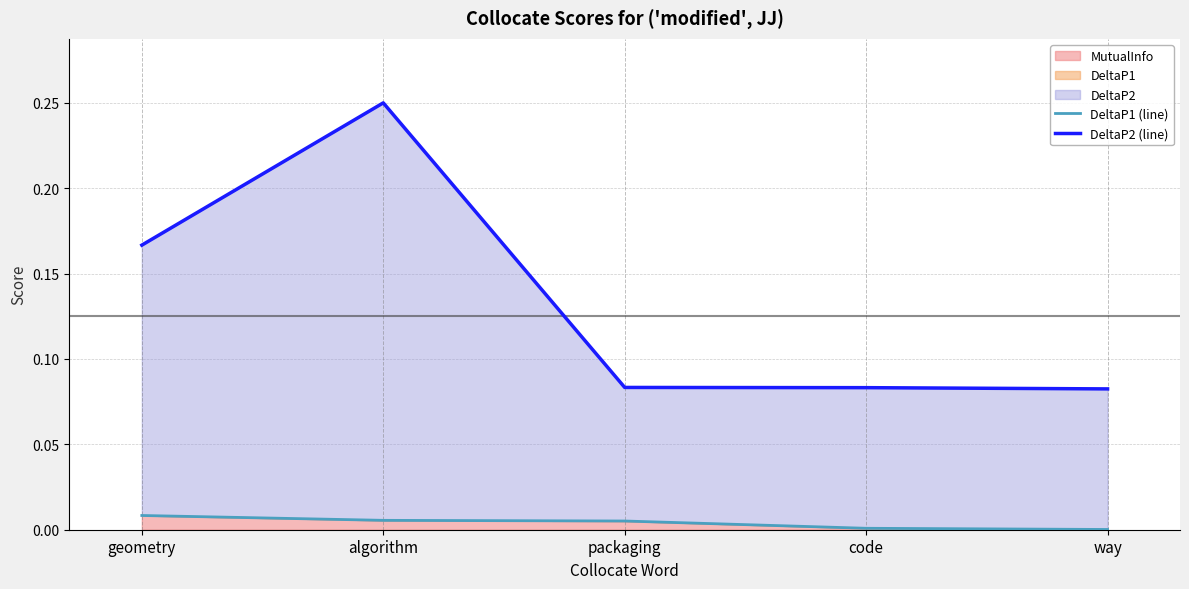

Reading right to left, what are all the values shown in this chart?

DeltaP1 (line): way=0.0	code=0.0	packaging=0.0	algorithm=0.0	geometry=0.0
DeltaP2 (line): way=0.1	code=0.1	packaging=0.1	algorithm=0.2	geometry=0.2